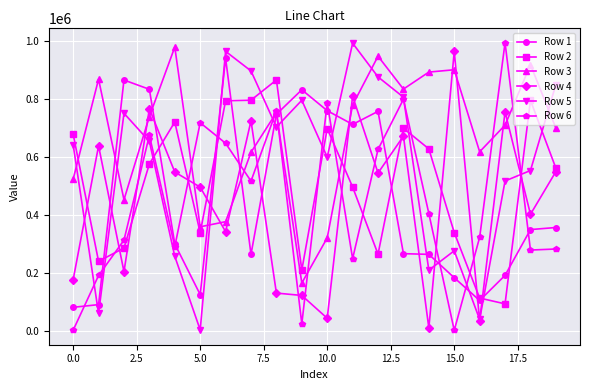

What is the maximum value shown in the chart?

994668